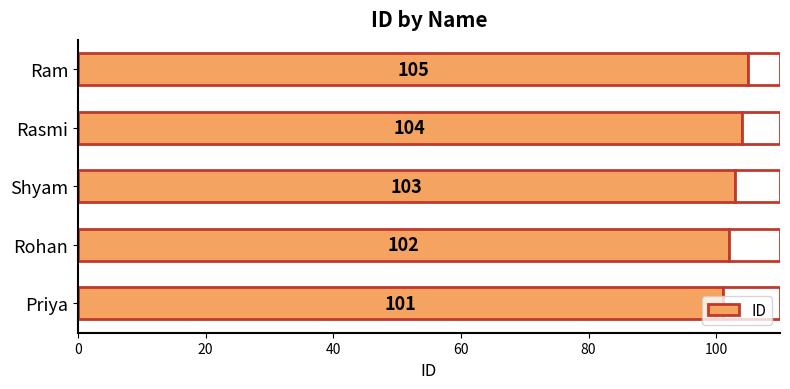

How many values are between 102 and 104?

3